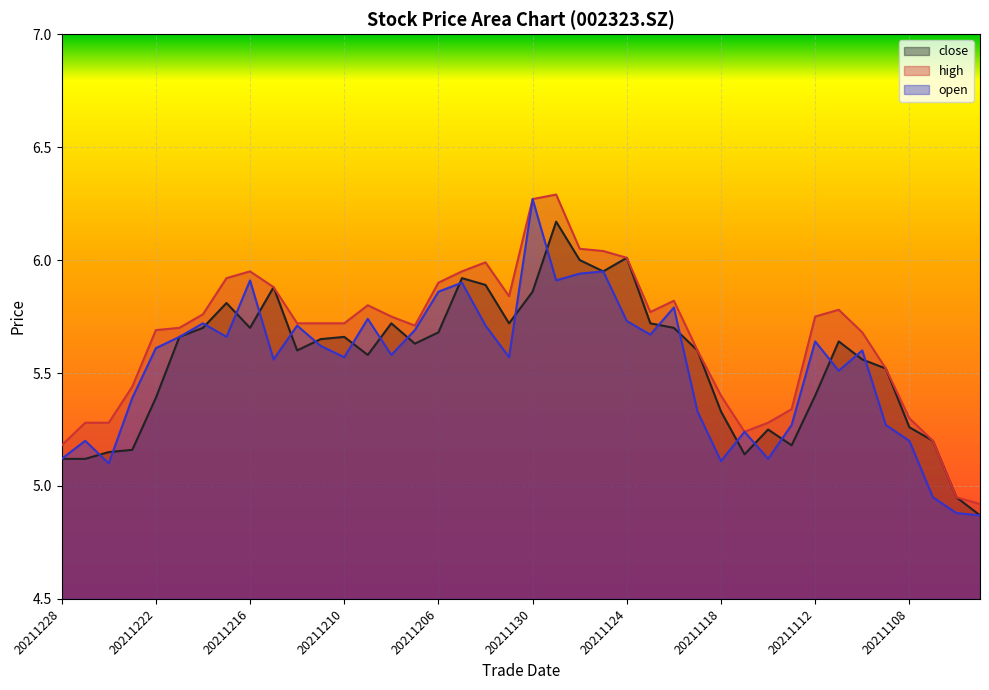

What is the value of the open point at the 13th from the left?

5.6